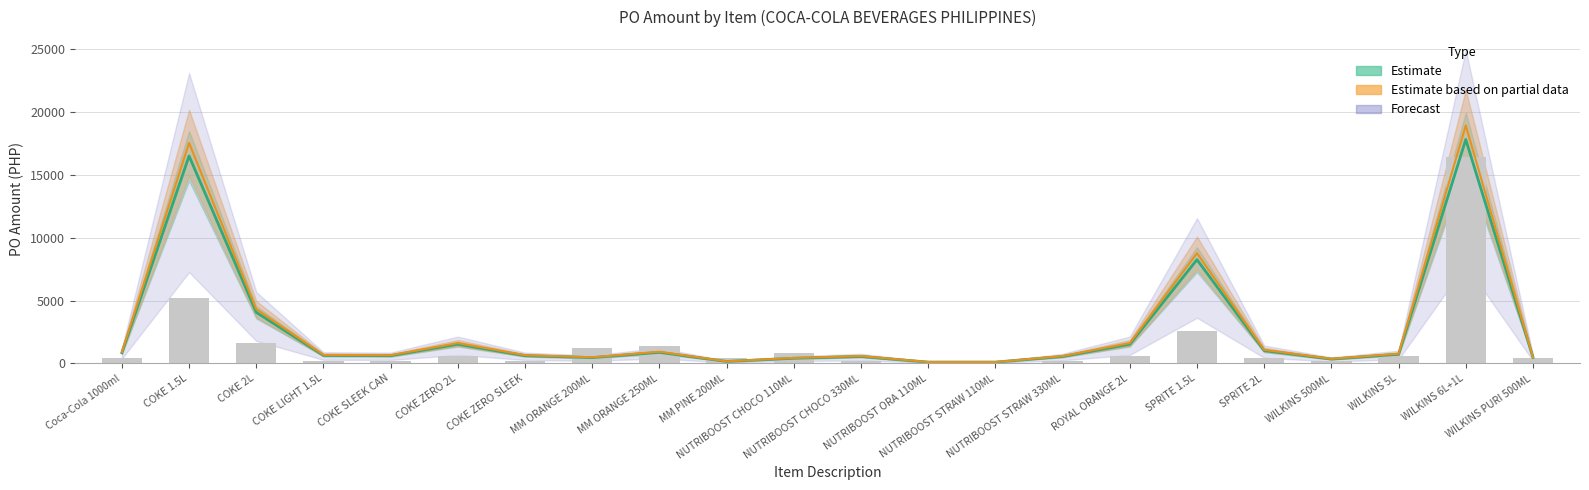

Which has a higher value, ROYAL ORANGE 2L or NUTRIBOOST STRAW 110ML?

ROYAL ORANGE 2L